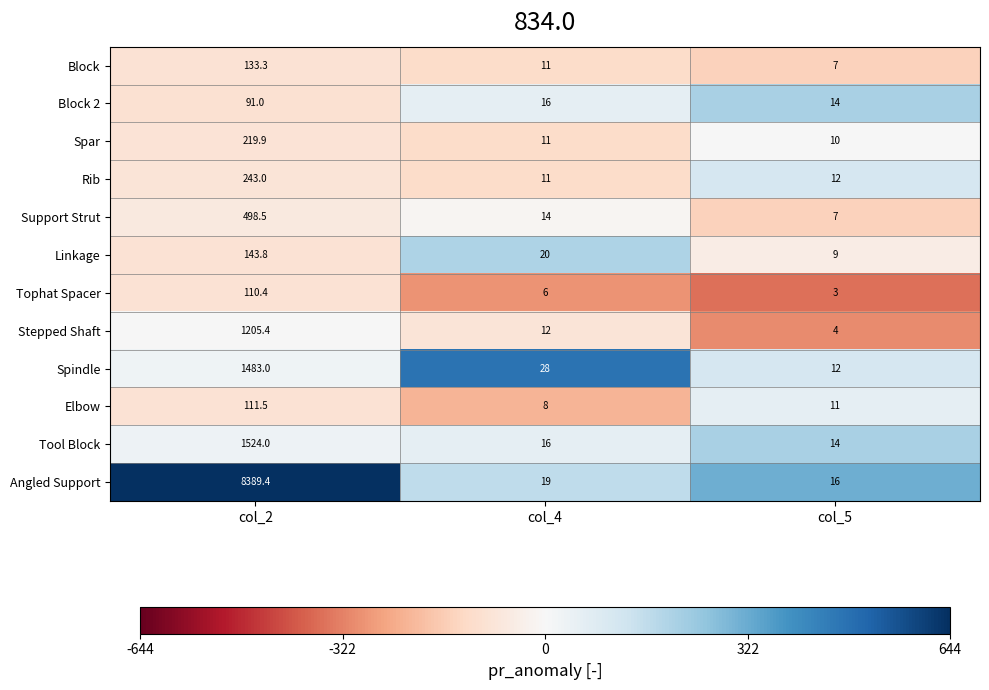

What is the maximum value shown in the chart?

8389.4